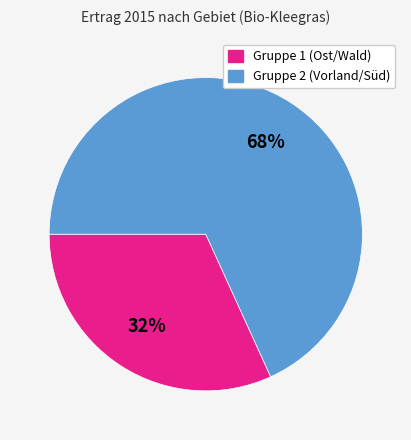

To the nearest percent, what is the average slice percentage?

50%